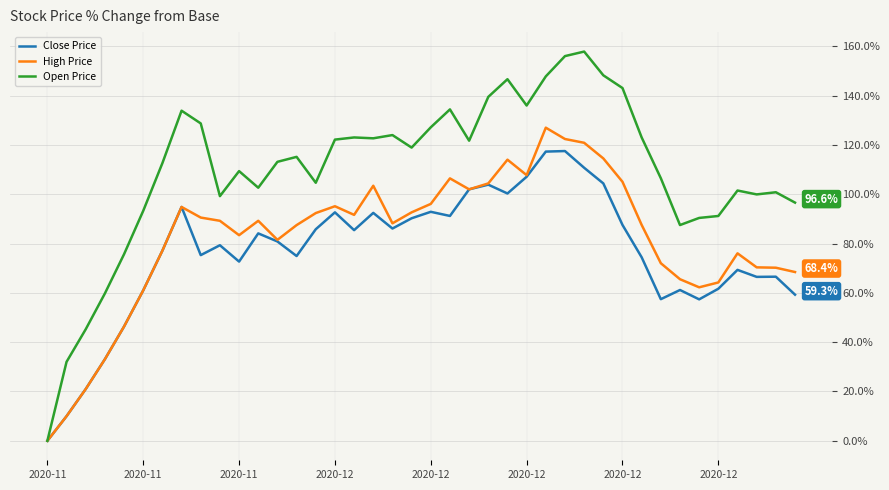

What is the greatest value displayed?

157.8